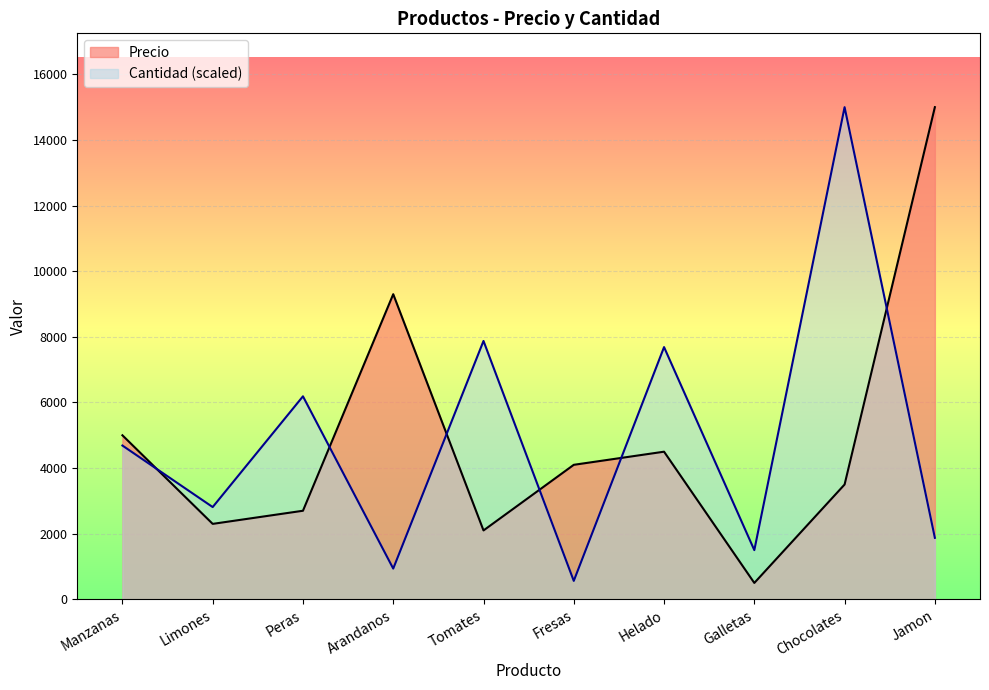

Reading left to right, transcribe all the data shown in this chart.

Precio: Manzanas=5000.0	Limones=2300.0	Peras=2700.0	Arandanos=9300.0	Tomates=2100.0	Fresas=4100.0	Helado=4500.0	Galletas=500.0	Chocolates=3500.0	Jamon=15000.0
Cantidad: Manzanas=4687.5	Limones=2812.5	Peras=6187.5	Arandanos=937.5	Tomates=7875.0	Fresas=562.5	Helado=7687.5	Galletas=1500.0	Chocolates=15000.0	Jamon=1875.0